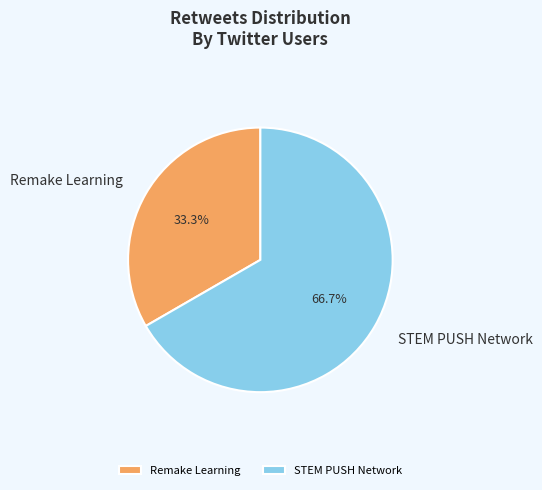

Rank the categories by value from lowest to highest.

Remake Learning, STEM PUSH Network